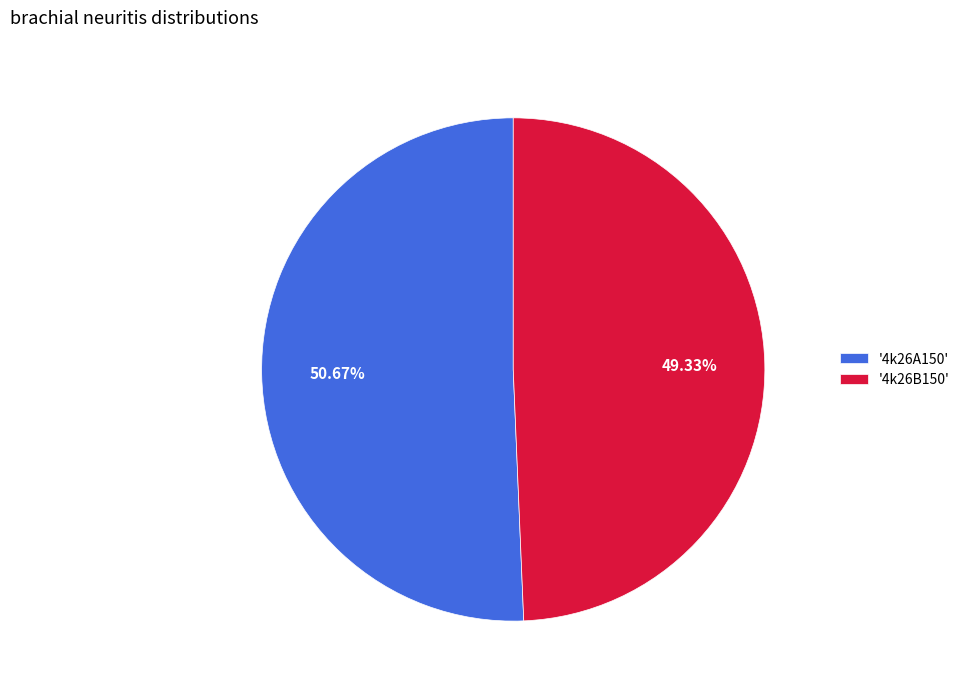

How many slices are in this pie chart?

2